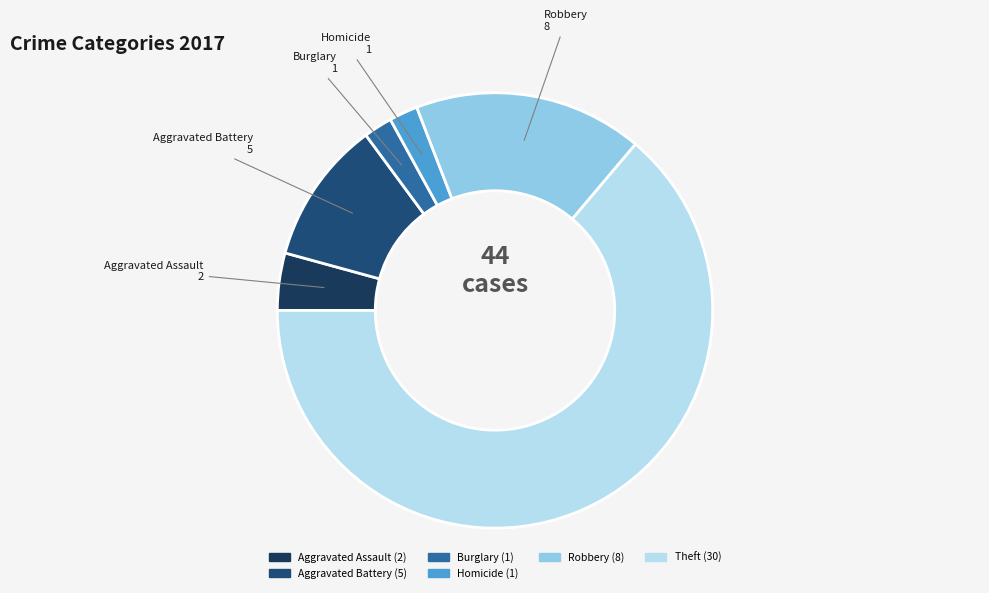

Count the number of slices in the pie.

6